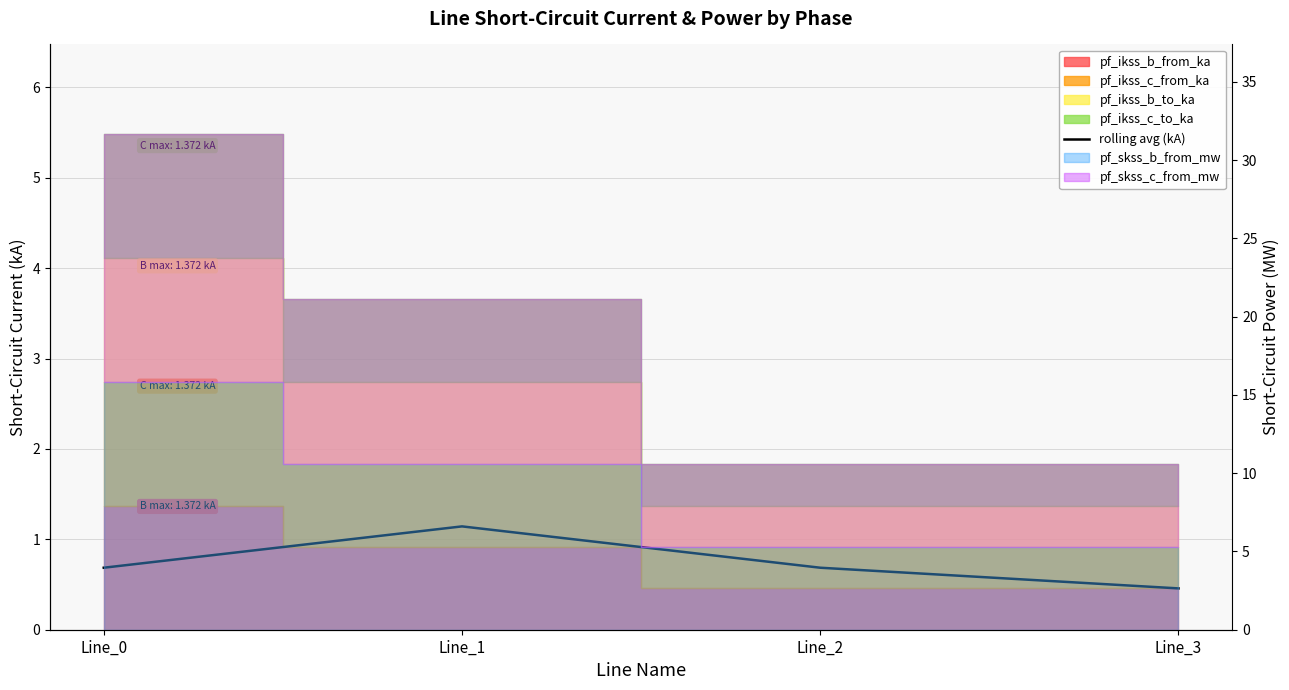

What is the sum of the values at Line_1 and Line_2?

1.8